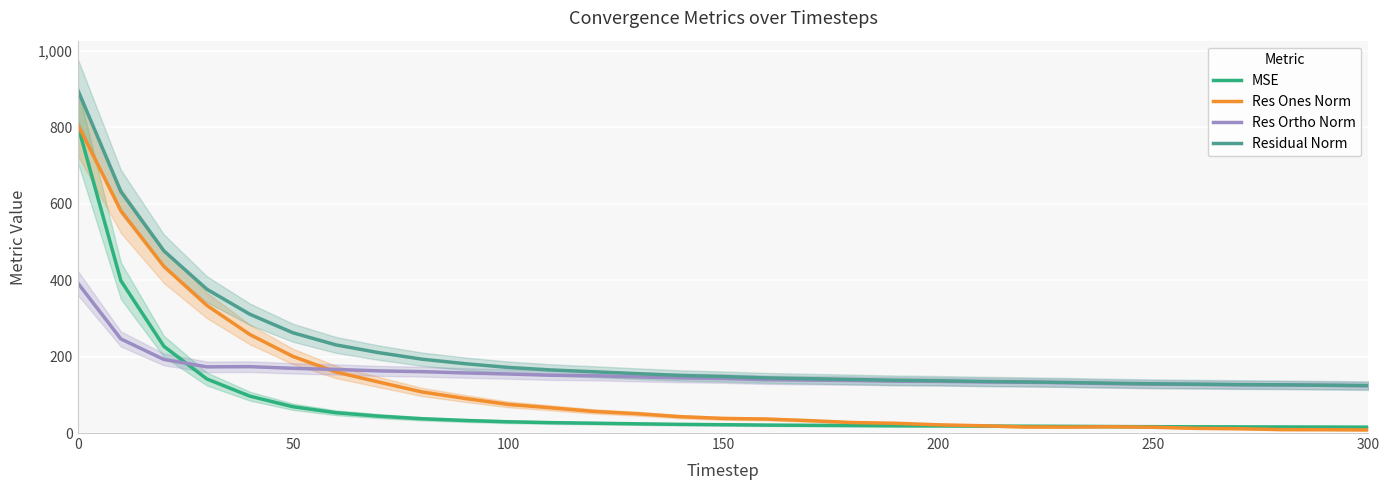

List the series in order of their peak value, lowest first.

Res Ortho Norm, MSE, Res Ones Norm, Residual Norm